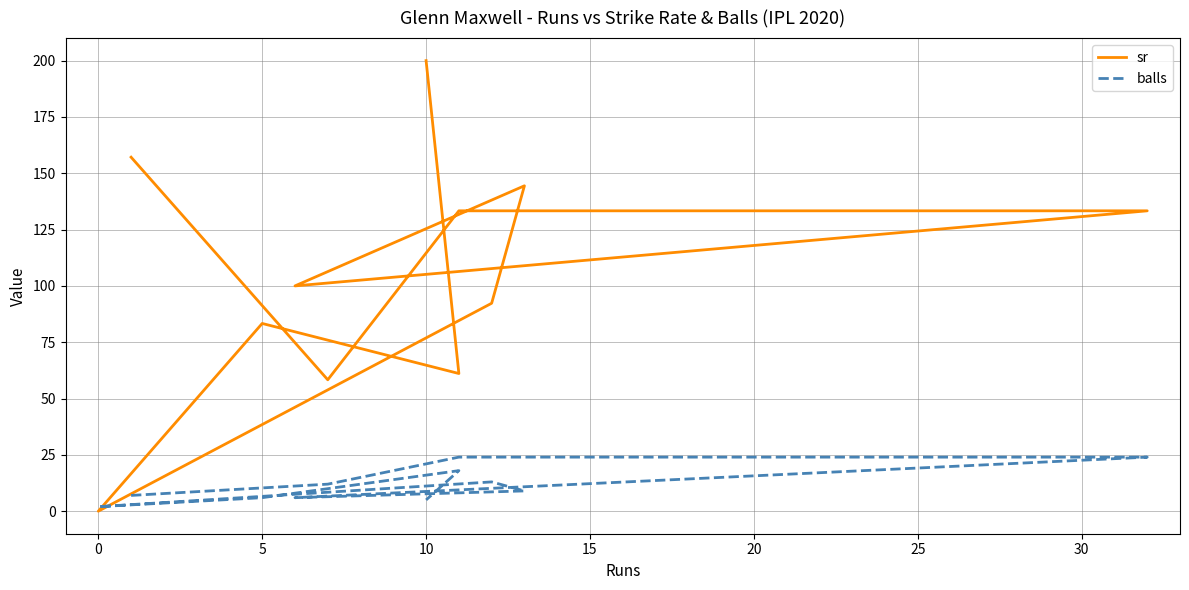

True or false: balls has more than 2 points higher than both neighbors.

False